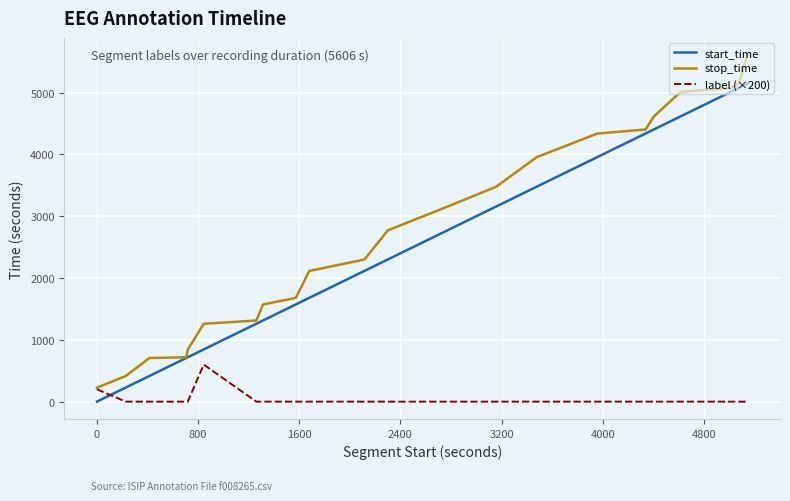

Which series ends up on top after the final intersection of start_time and label (×200)?

start_time